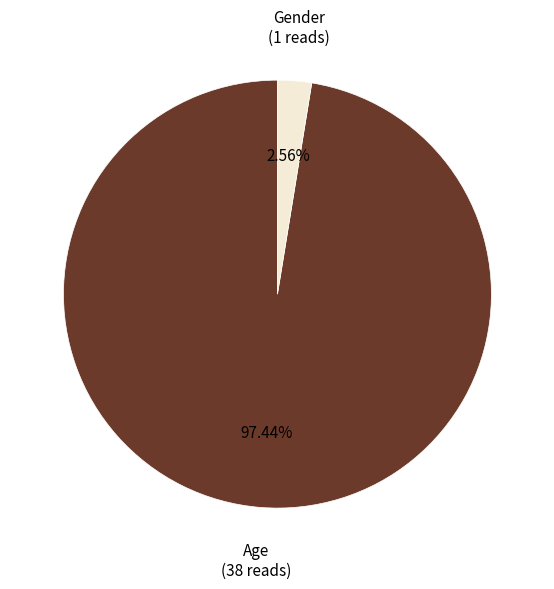

Is there a majority slice in this chart?

Yes